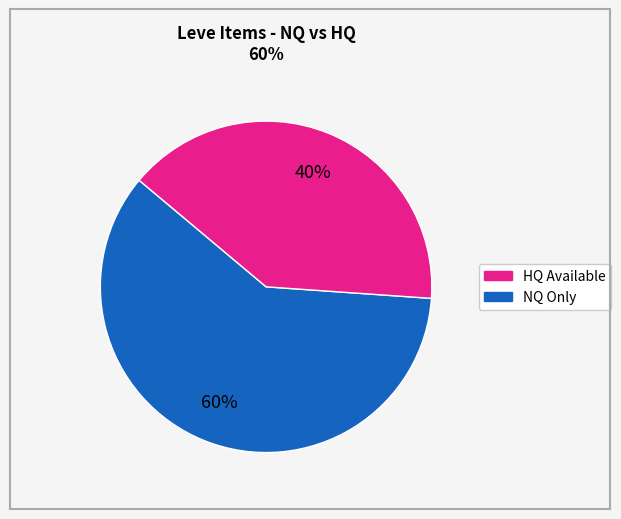

To the nearest percent, what is the difference between the largest and smallest slice percentages?

20%